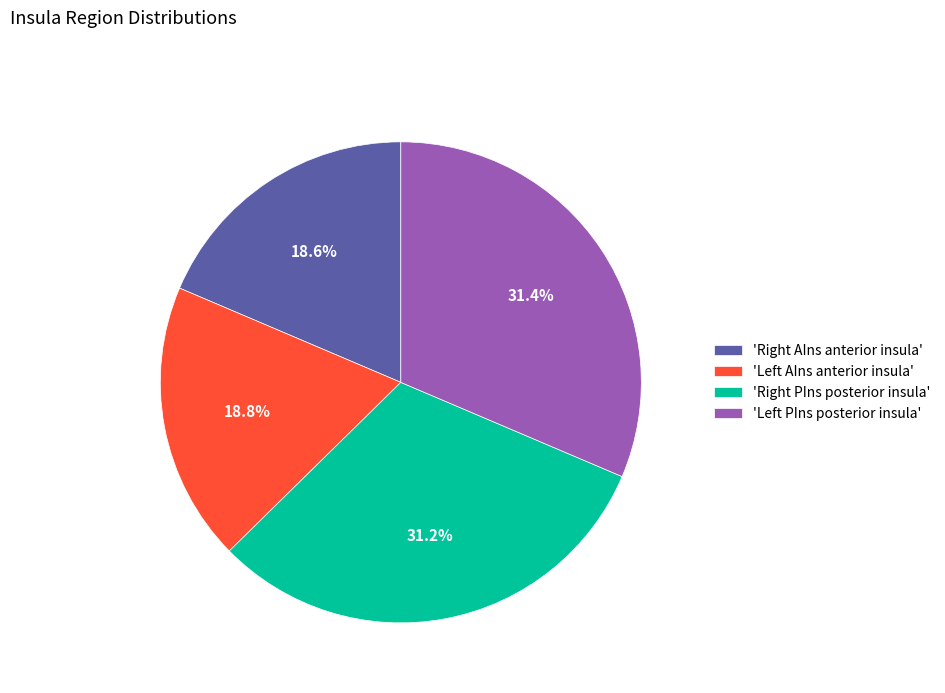

Is there a majority slice in this chart?

No